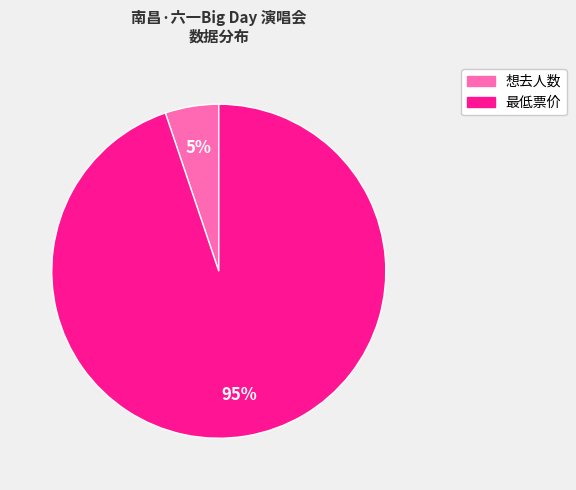

Combined, do 最低票价 and 想去人数 account for over 50%?

Yes